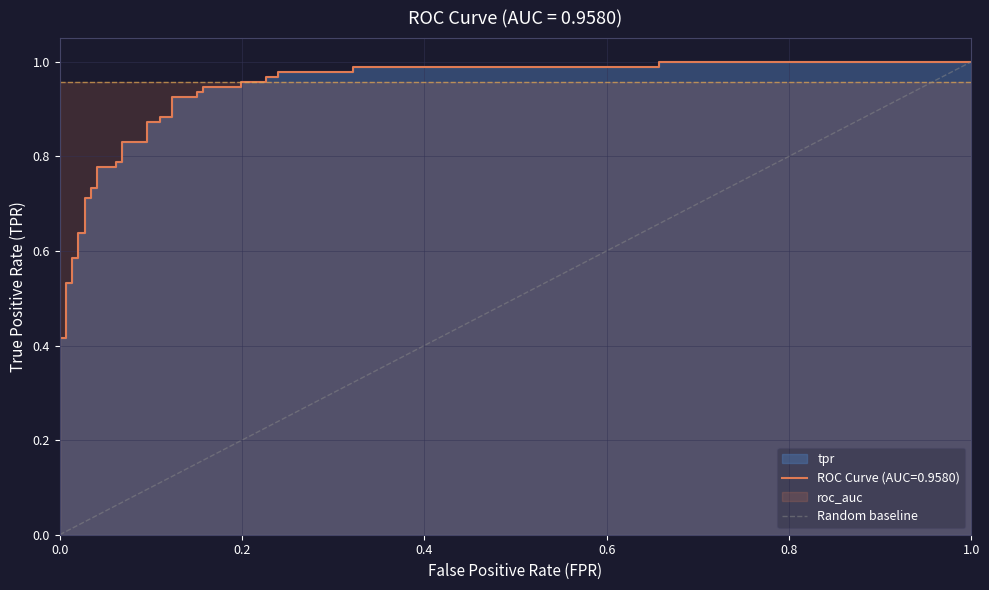

What is the sum of the values at 1.0 and 0.0?

1